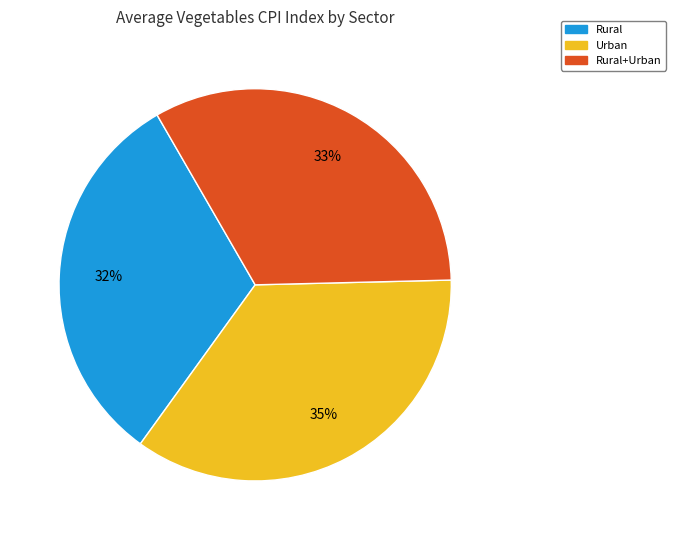

Combined, do Rural+Urban and Rural account for over 50%?

Yes